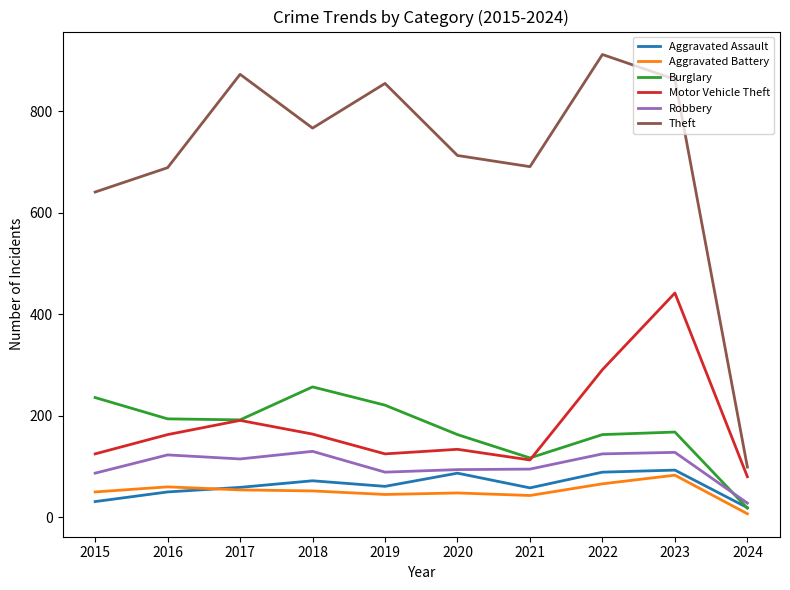

Where is Theft nearest to the value 505?

2015